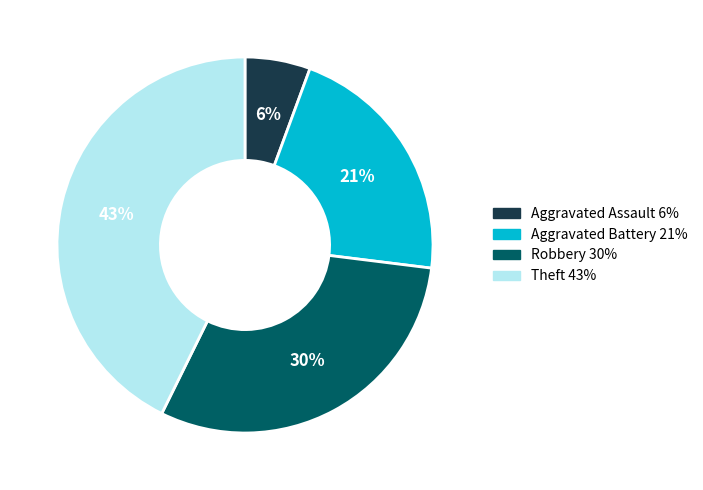

Which has a higher value, Aggravated Battery or Robbery?

Robbery